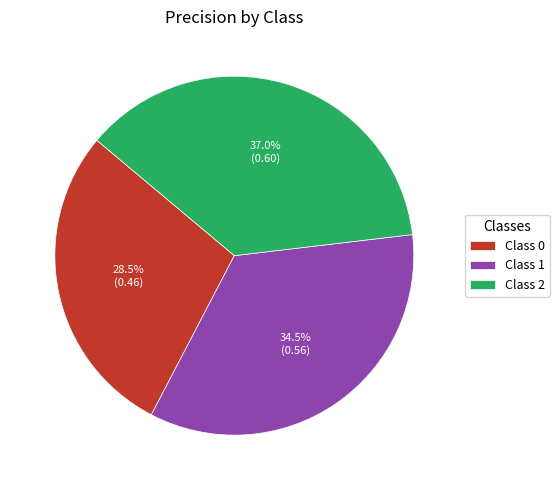

Combined, do Class 1 and Class 0 account for over 50%?

Yes